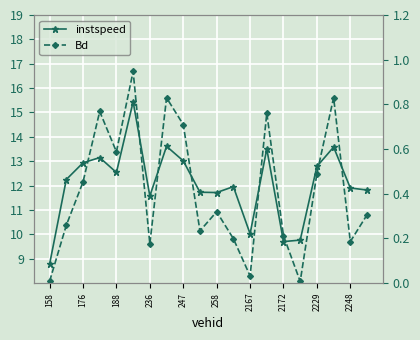

What is the approximate value of Bd at 2248?

0.2